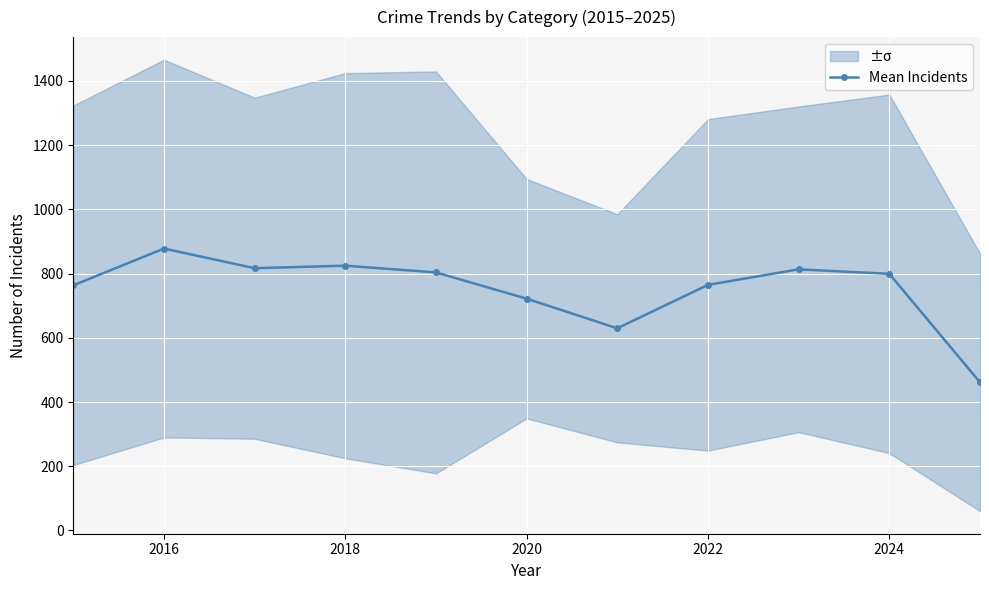

What is the minimum value for Mean Incidents?

461.3